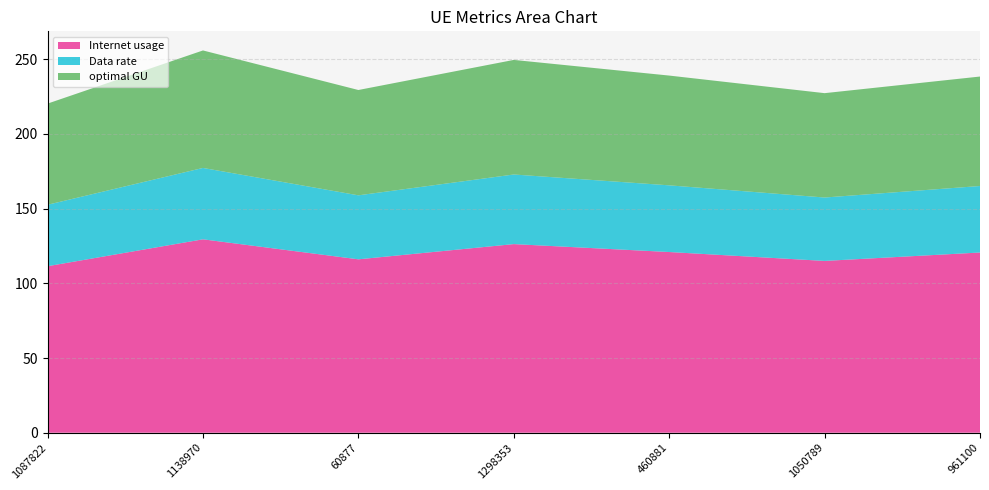

Reading left to right, extract all data points from this chart.

Internet usage: 1087822=111.5	1138970=129.5	60877=116.1	1298353=126.3	460881=121.0	1050789=115.0	961100=120.6
Data rate: 1087822=41.1	1138970=47.8	60877=42.8	1298353=46.6	460881=44.6	1050789=42.4	961100=44.5
optimal GU: 1087822=67.7	1138970=78.6	60877=70.5	1298353=76.7	460881=73.5	1050789=69.9	961100=73.3